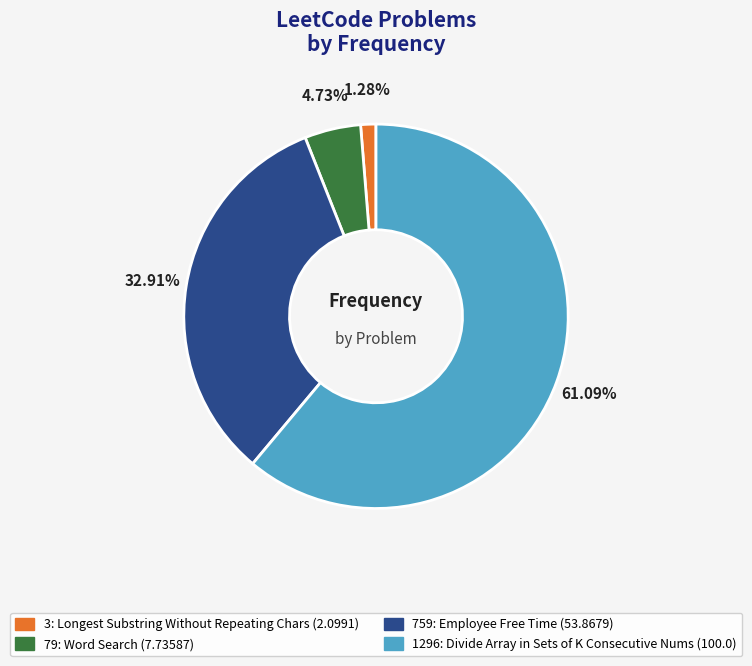

Which slice represents more than half of the pie?

1296